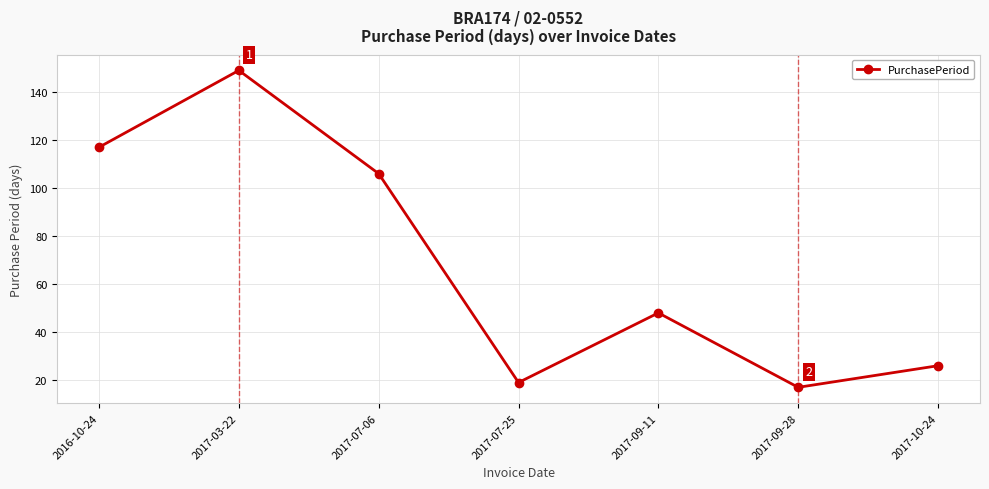

List the labels in order of value, smallest first.

2017-09-28, 2017-07-25, 2017-10-24, 2017-09-11, 2017-07-06, 2016-10-24, 2017-03-22